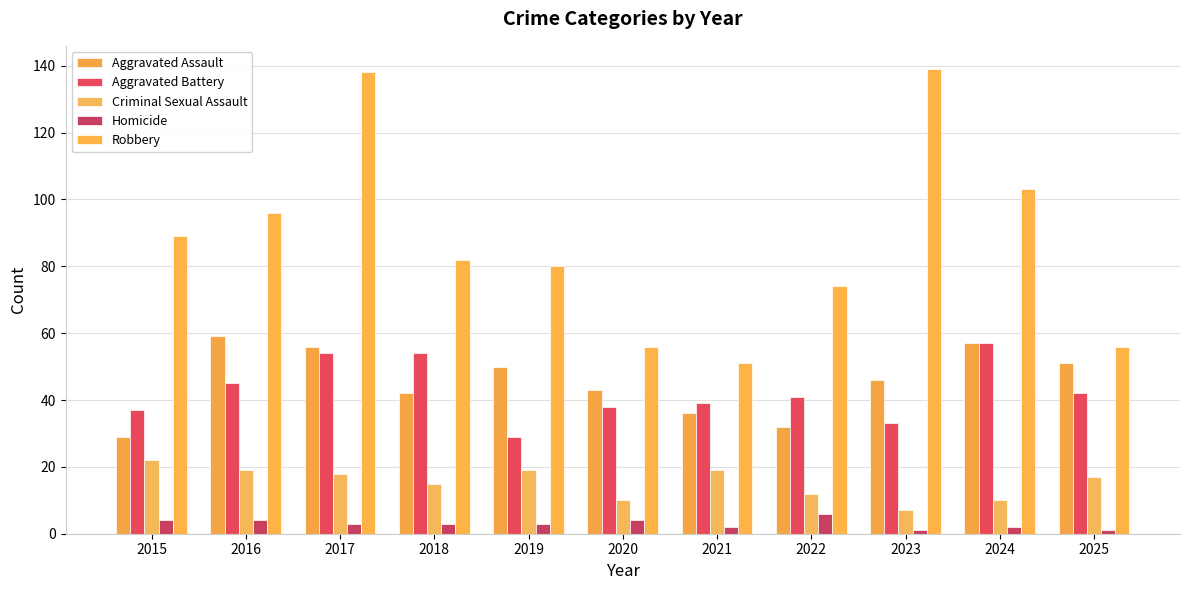

What are all the series names shown in the legend?

Aggravated Assault, Aggravated Battery, Criminal Sexual Assault, Homicide, Robbery